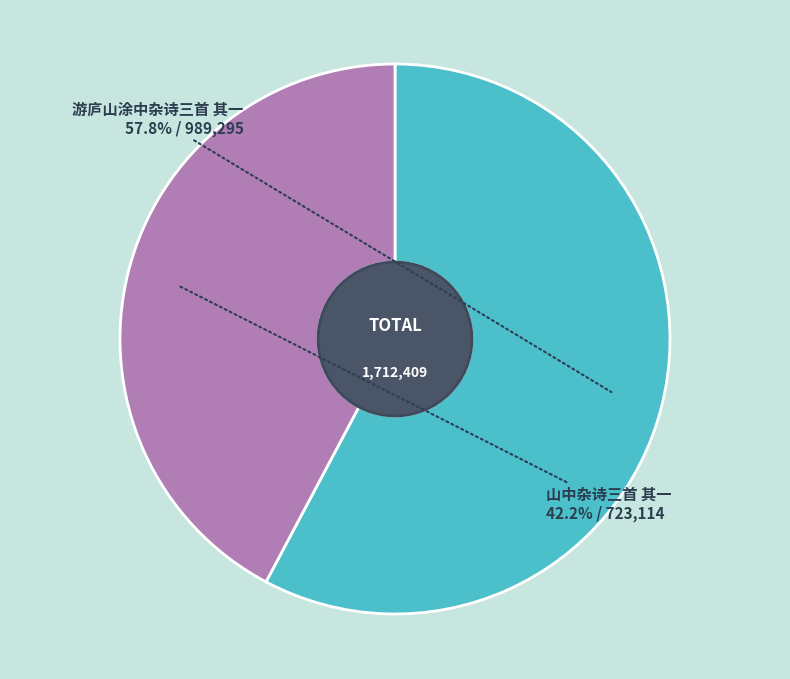

Combined, do 山中杂诗三首 其一 and 游庐山涂中杂诗三首 其一 account for over 50%?

Yes